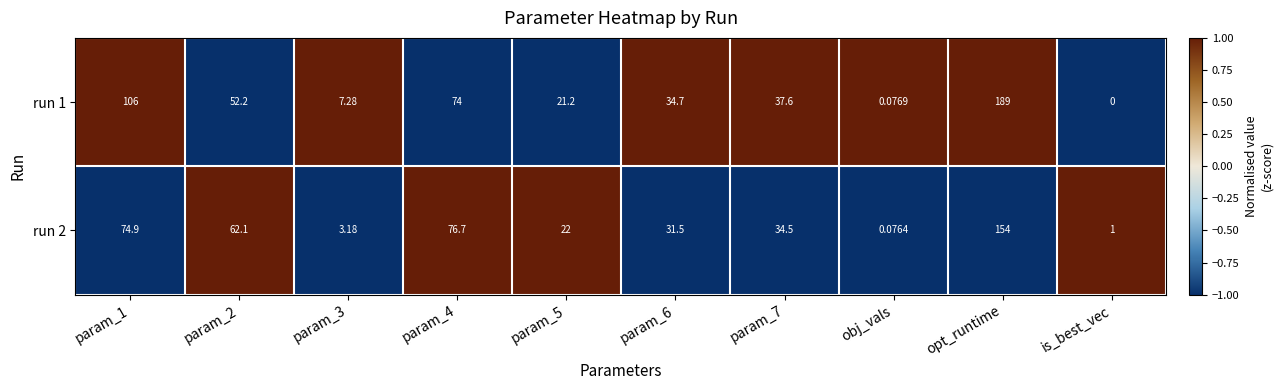

Between param_2 and param_5, which series saw the biggest shift?

run 2